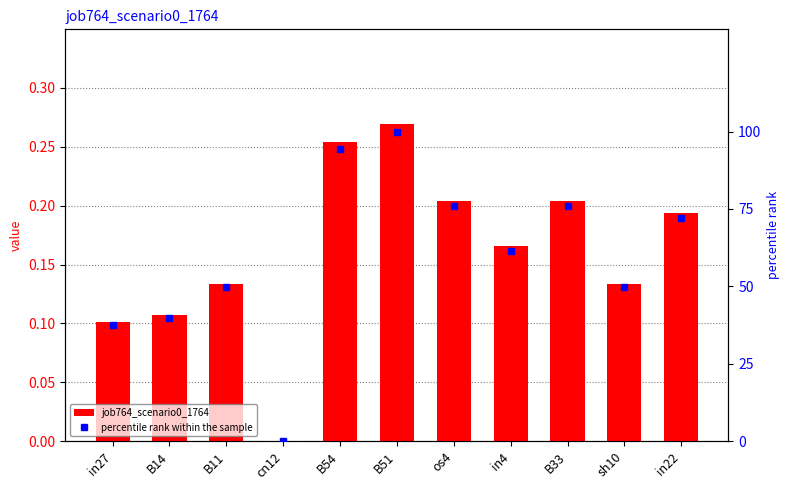

How many groups of bars are there?

11